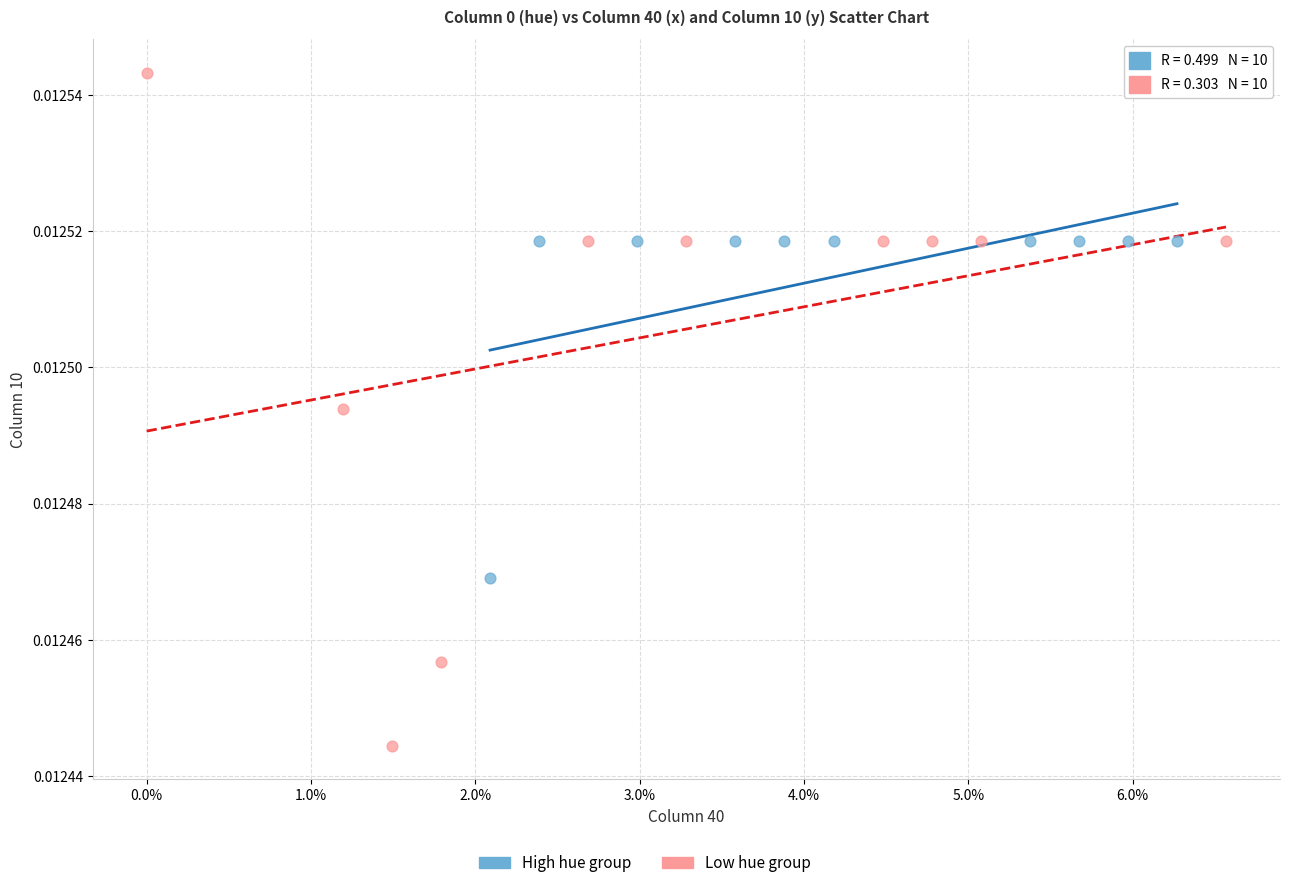

Which series contains the lowest Y value?

Low hue group